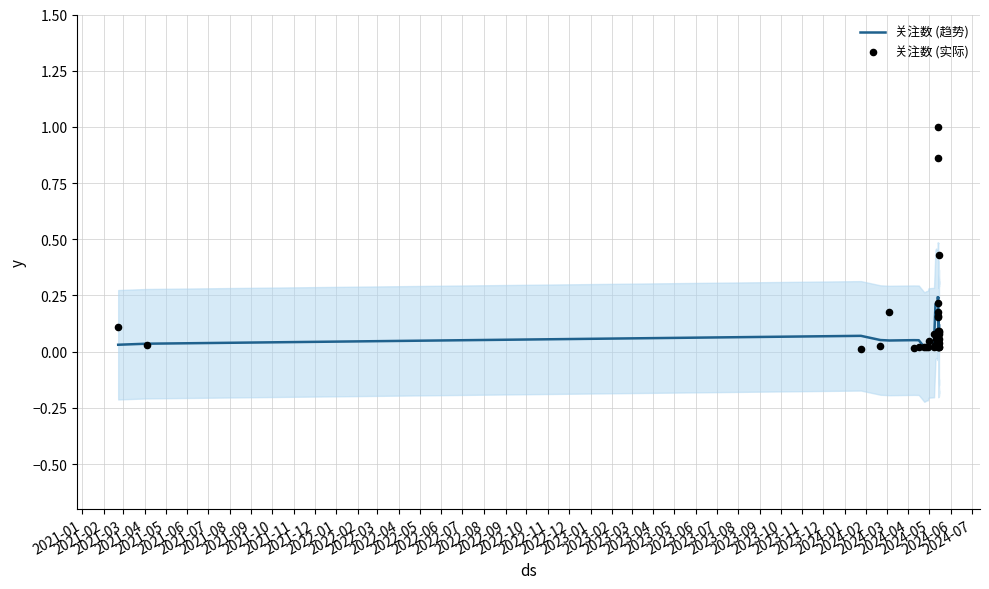

Which series contains the lowest Y value?

关注数 (实际)